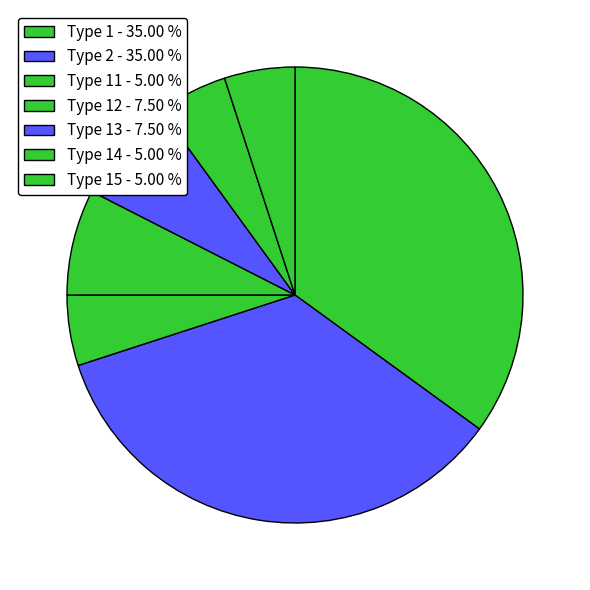

Count the number of slices in the pie.

7